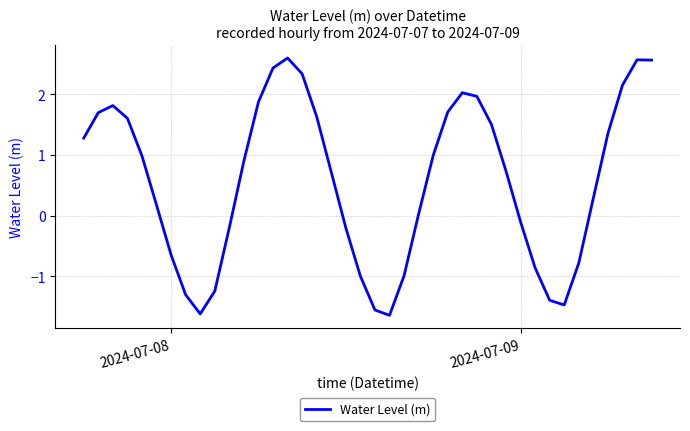

What is the minimum value shown in the chart?

-1.6